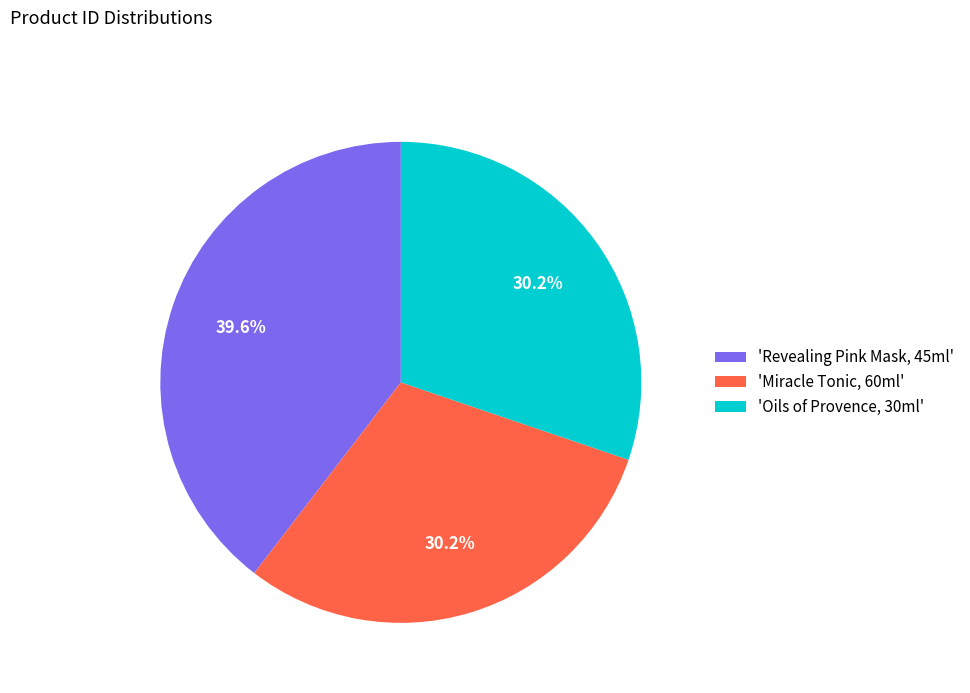

To the nearest percent, what is the difference between the largest and smallest slice percentages?

9%